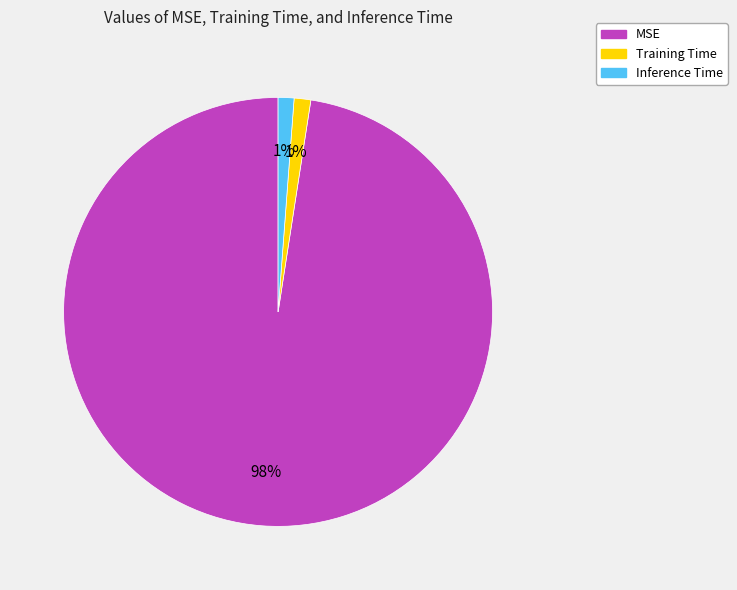

Which slice is the largest?

MSE